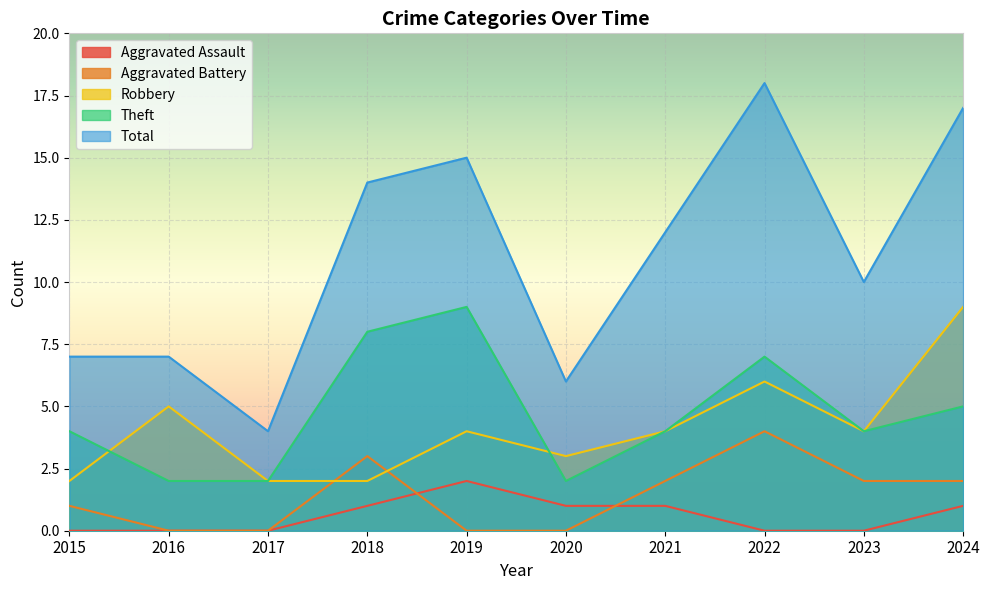

What is the total value across all series at 2015?

14